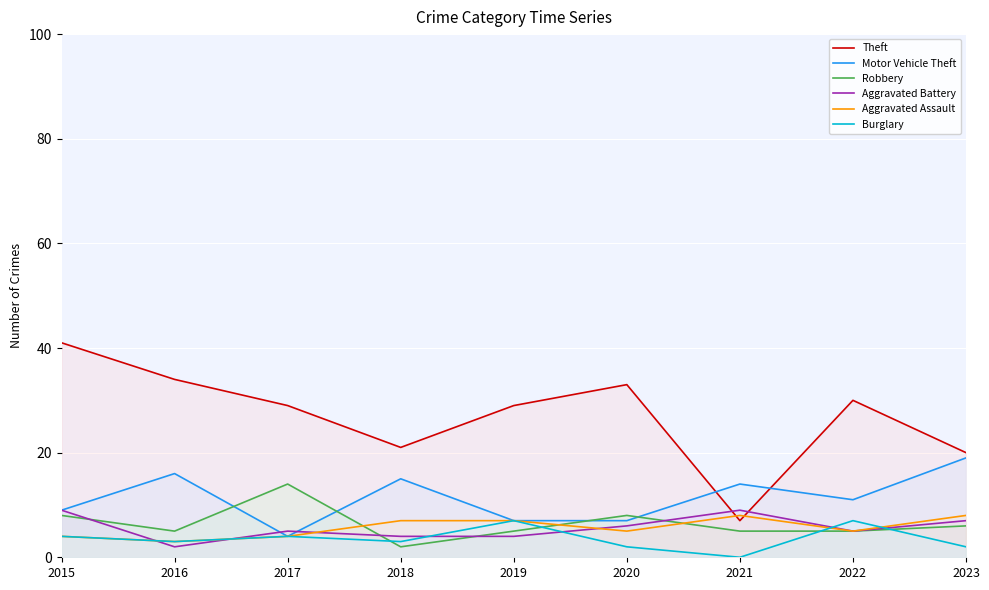

Reading left to right, extract all data points from this chart.

Theft: 41	34	29	21	29	33	7	30	20
Motor Vehicle Theft: 9	16	4	15	7	7	14	11	19
Robbery: 8	5	14	2	5	8	5	5	6
Aggravated Battery: 9	2	5	4	4	6	9	5	7
Aggravated Assault: 4	3	4	7	7	5	8	5	8
Burglary: 4	3	4	3	7	2	0	7	2